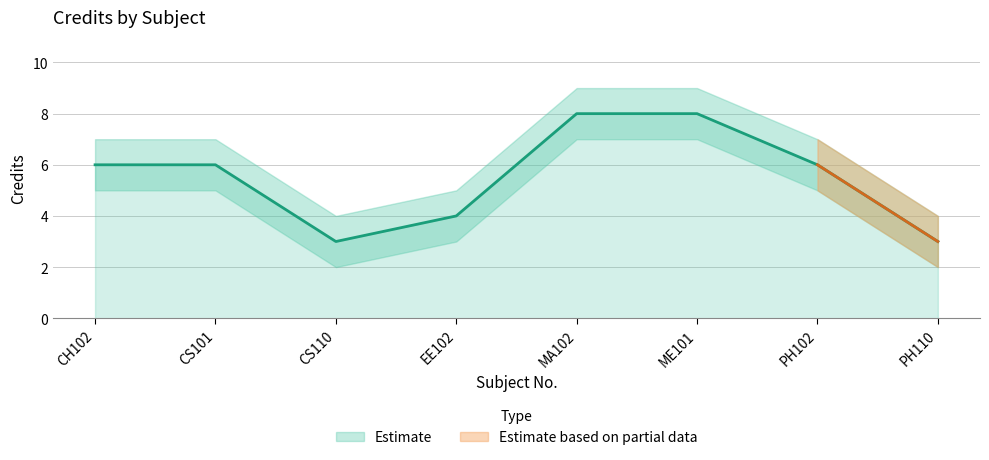

True or false: Credit_upper and Credit_lower intersect in this chart.

False